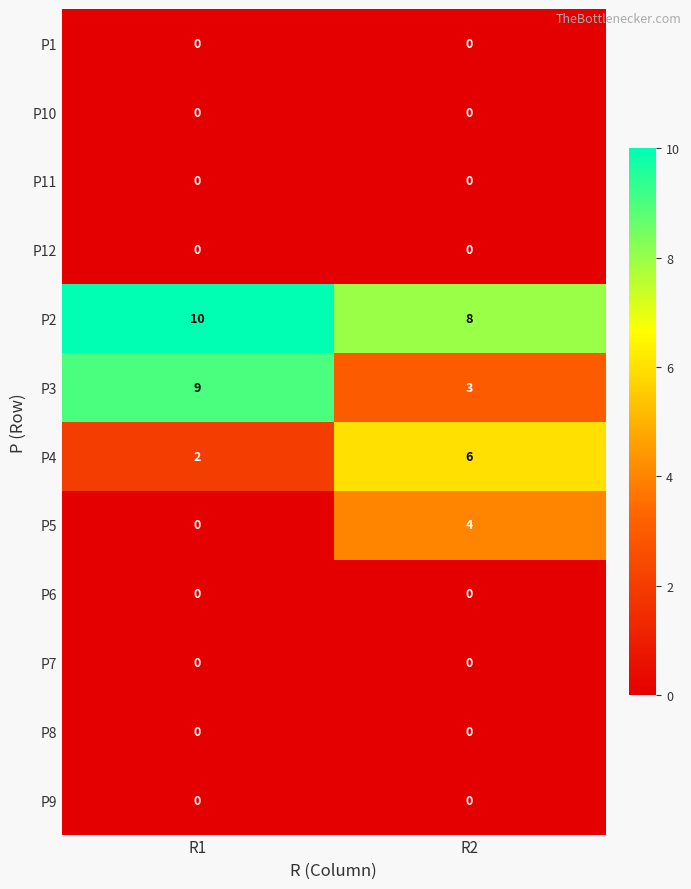

List the labels in order of P2 value, largest first.

R1, R2